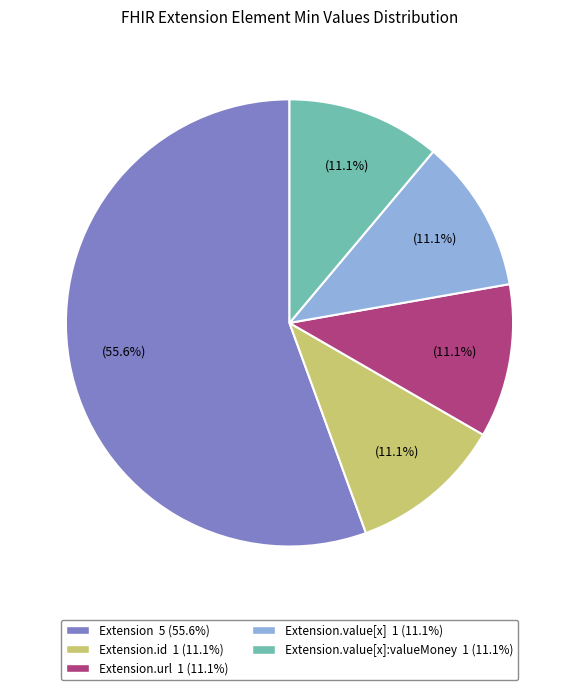

Is there any slice that represents more than half of the pie?

Yes